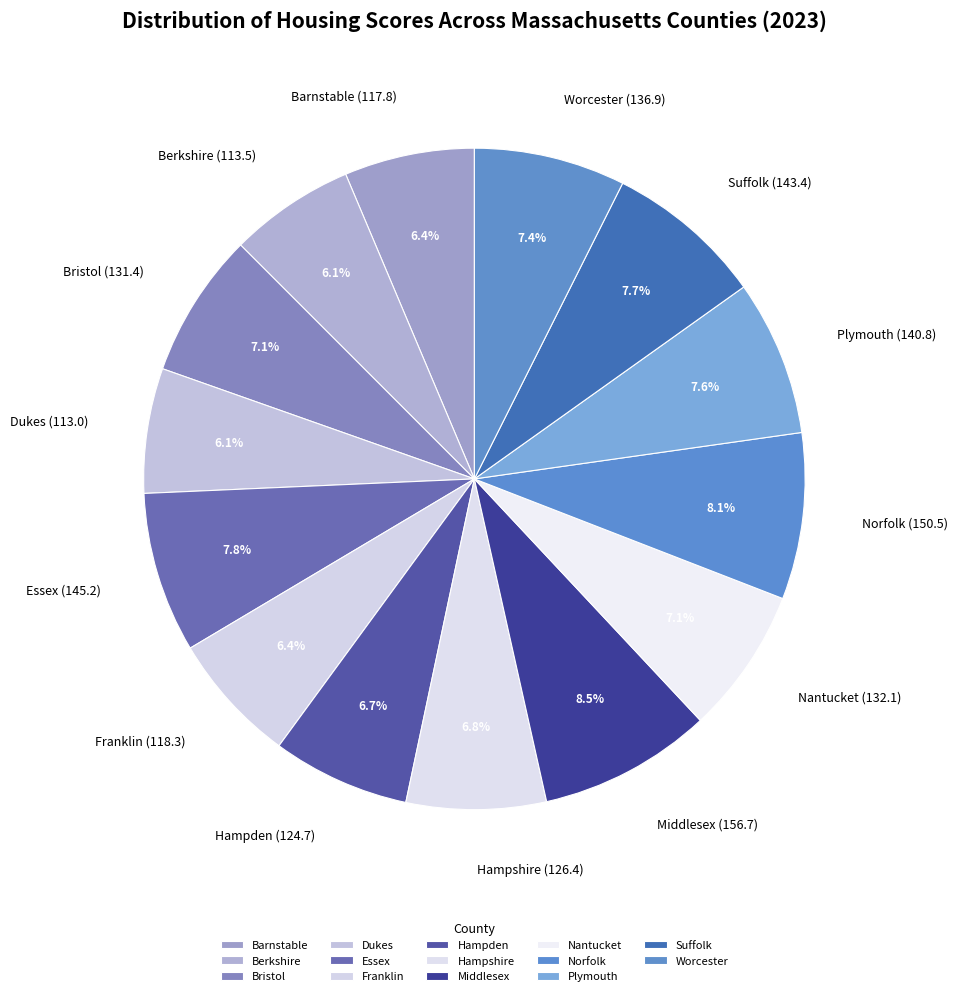

Do Essex (145.2) and Barnstable (117.8) together represent more than half of the pie?

No